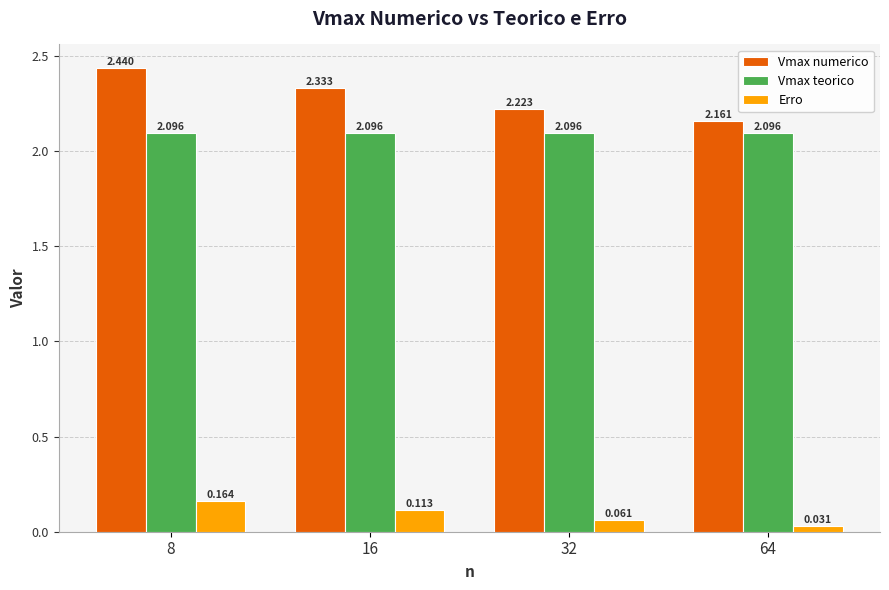

Which series has the widest spread of values?

Vmax numerico